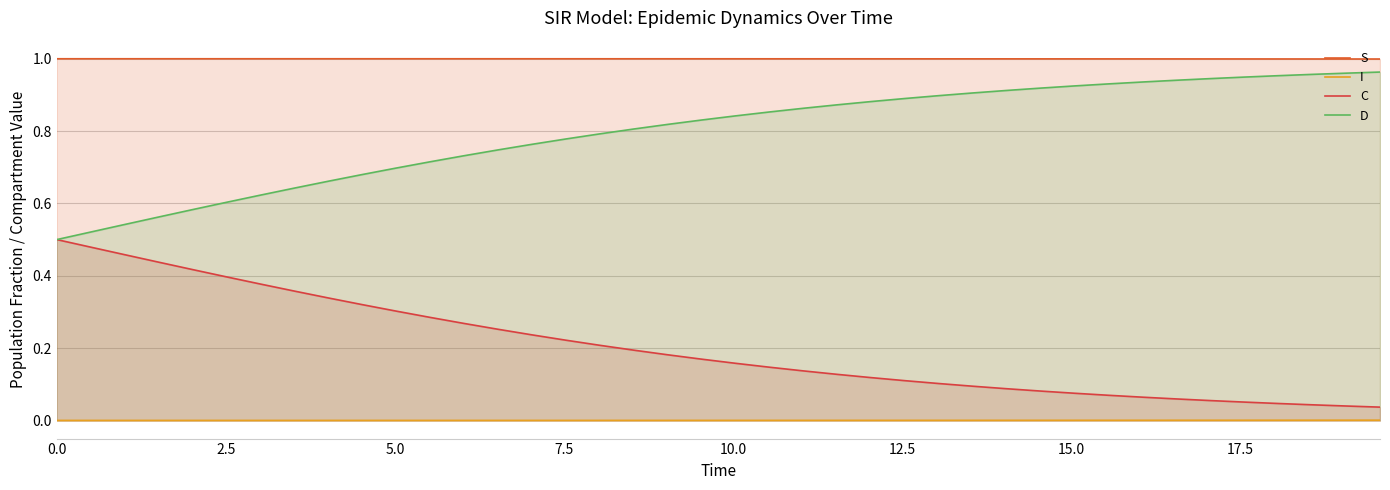

Reading right to left, transcribe all the data shown in this chart.

S: 1.0	1.0	1.0	1.0	1.0	1.0	1.0	1.0	1.0	1.0	1.0	1.0	1.0	1.0	1.0	1.0	1.0	1.0	1.0	1.0	1.0	1.0	1.0	1.0	1.0	1.0	1.0	1.0	1.0	1.0	1.0	1.0	1.0	1.0	1.0	1.0	1.0	1.0	1.0	1.0
I: 0.0	0.0	0.0	0.0	0.0	0.0	0.0	0.0	0.0	0.0	0.0	0.0	0.0	0.0	0.0	0.0	0.0	0.0	0.0	0.0	0.0	0.0	0.0	0.0	0.0	0.0	0.0	0.0	0.0	0.0	0.0	0.0	0.0	0.0	0.0	0.0	0.0	0.0	0.0	0.0
C: 0.0	0.0	0.0	0.0	0.1	0.1	0.1	0.1	0.1	0.1	0.1	0.1	0.1	0.1	0.1	0.1	0.1	0.1	0.1	0.2	0.2	0.2	0.2	0.2	0.2	0.2	0.3	0.3	0.3	0.3	0.3	0.3	0.4	0.4	0.4	0.4	0.4	0.5	0.5	0.5
D: 1.0	1.0	1.0	1.0	0.9	0.9	0.9	0.9	0.9	0.9	0.9	0.9	0.9	0.9	0.9	0.9	0.9	0.9	0.9	0.8	0.8	0.8	0.8	0.8	0.8	0.8	0.7	0.7	0.7	0.7	0.7	0.7	0.6	0.6	0.6	0.6	0.6	0.5	0.5	0.5